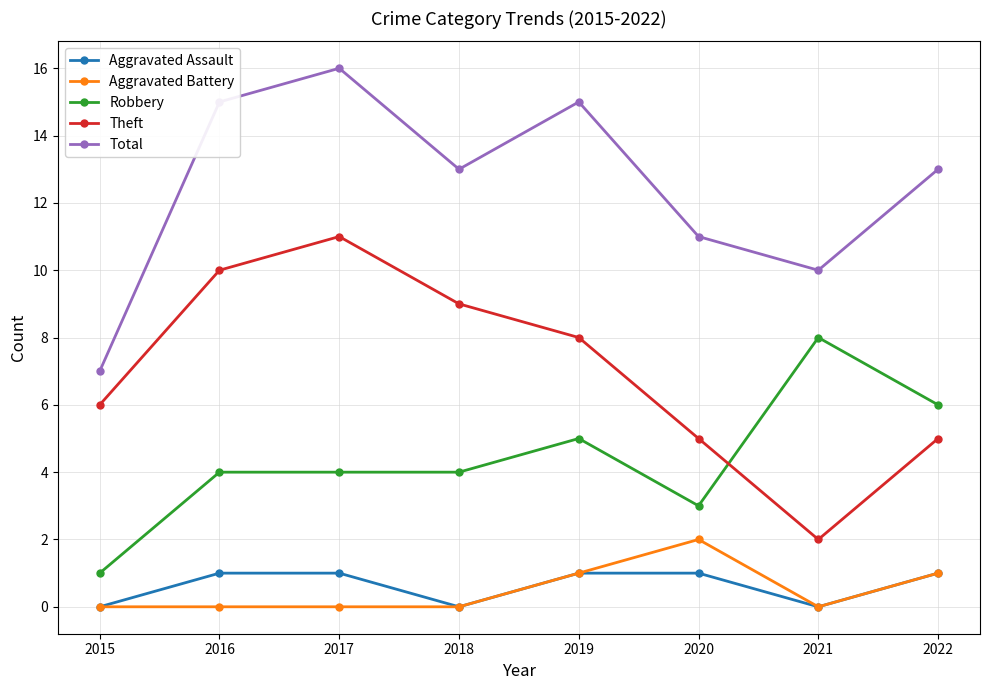

What is the value of the Robbery point at the 8th from the left?

6